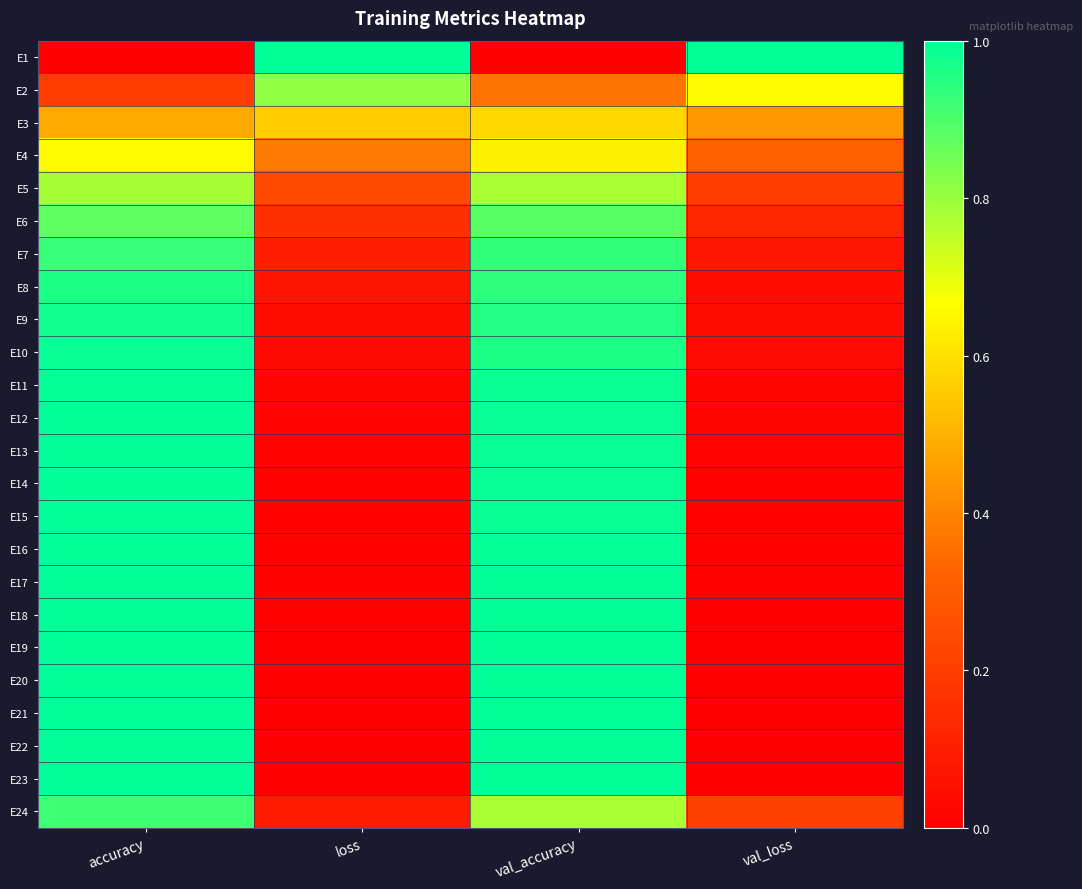

Which series has the largest range (max minus min)?

E1